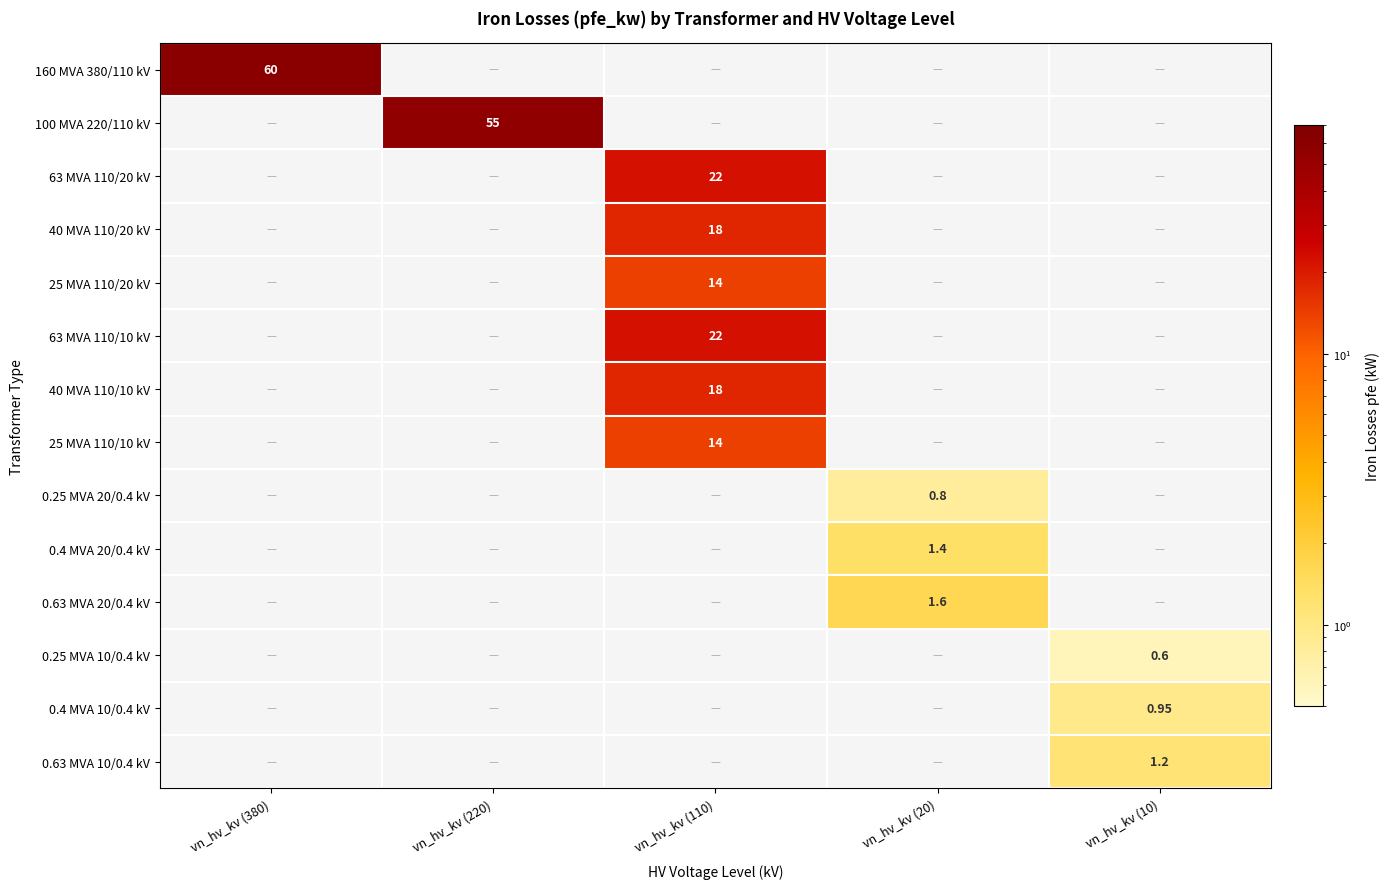

Which category has the highest value in the 63 MVA 110/20 kV series?

vn_hv_kv (110)